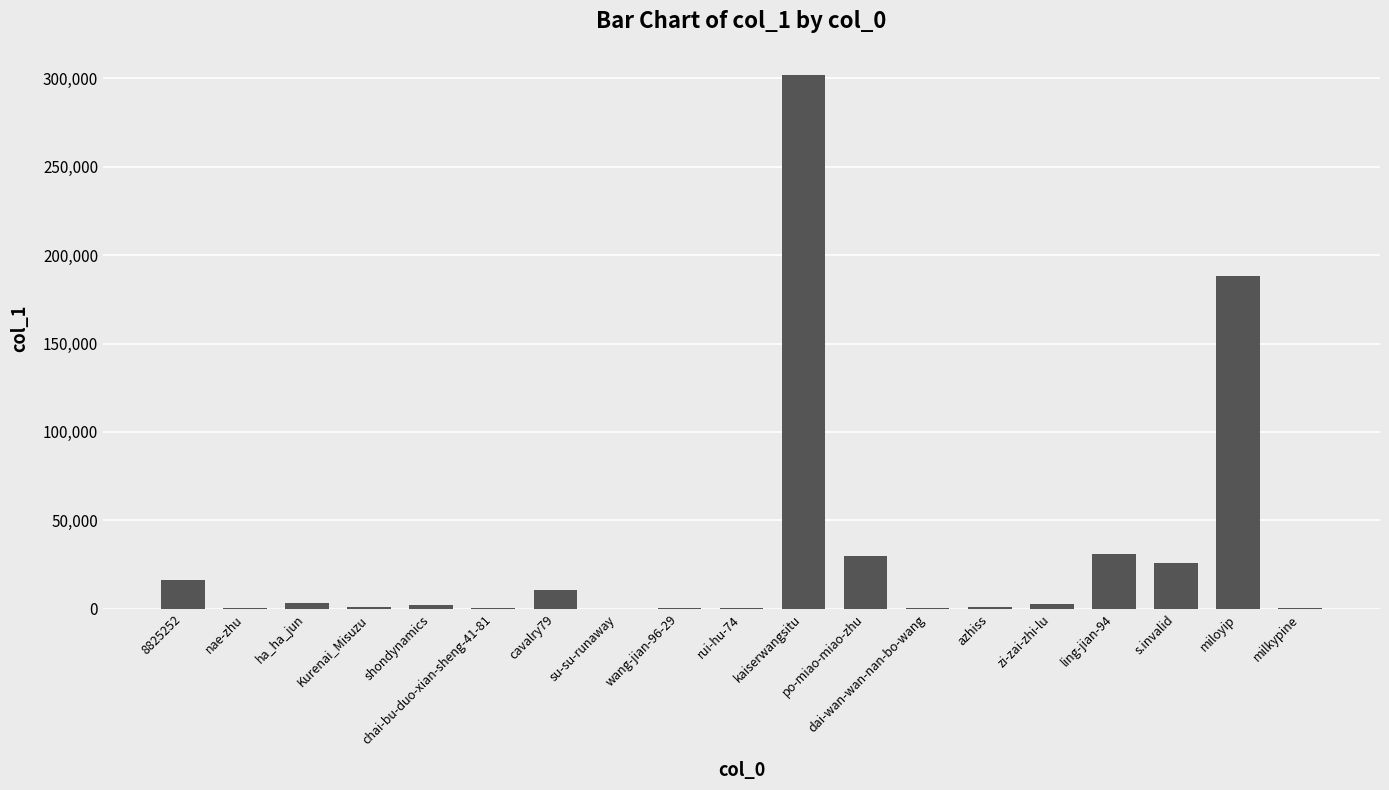

What is the sum of the values at chai-bu-duo-xian-sheng-41-81 and dai-wan-wan-nan-bo-wang?

549